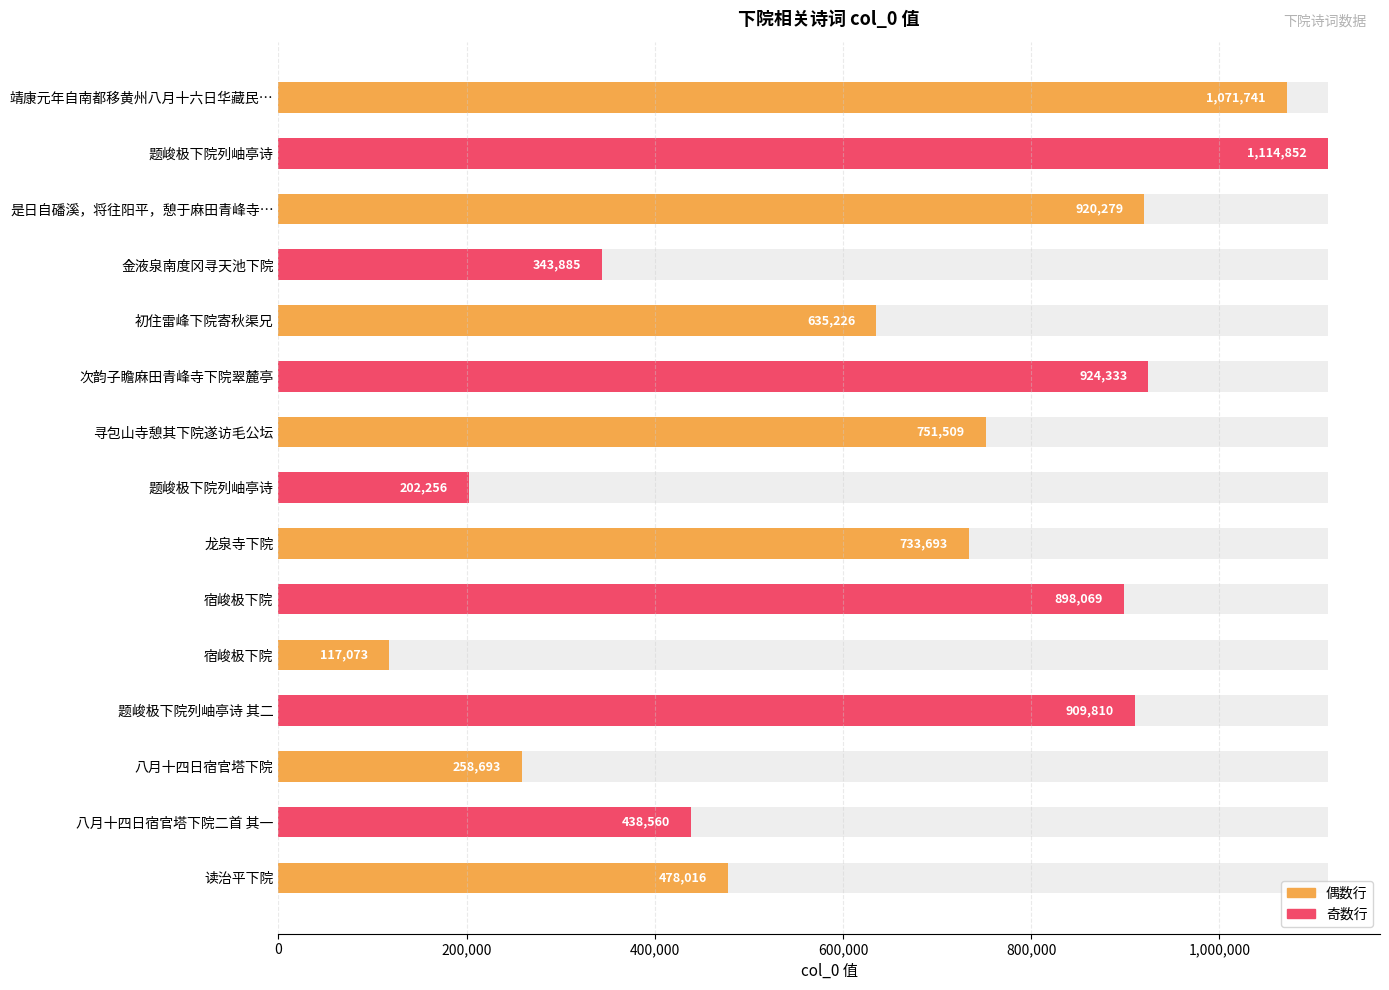

Does the chart contain stacked bars?

No